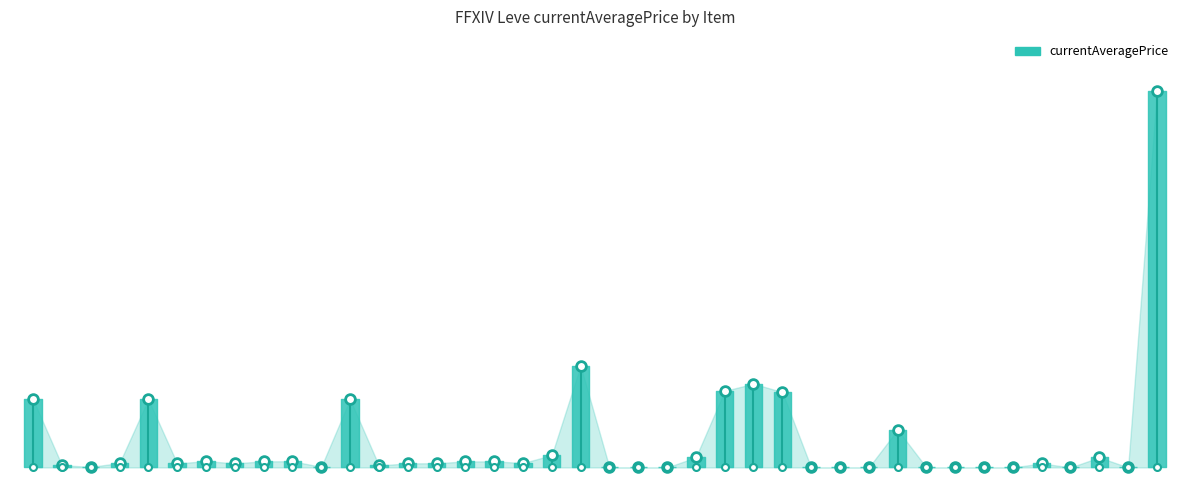

What position from the left is Spiked Bronze Labrys?

18